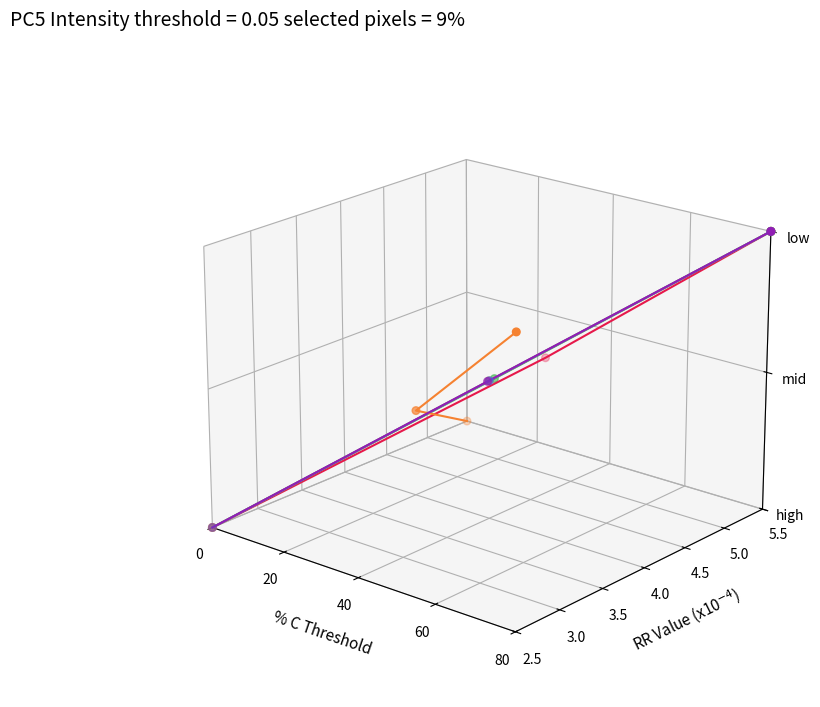

Which series contains the lowest Y value?

Capacidade operacional [ha/h]